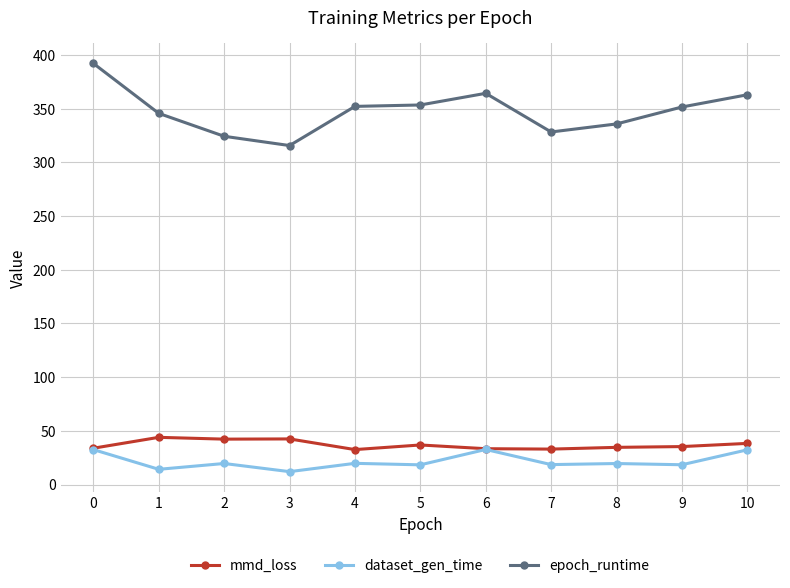

Which series has the widest spread of values?

epoch_runtime